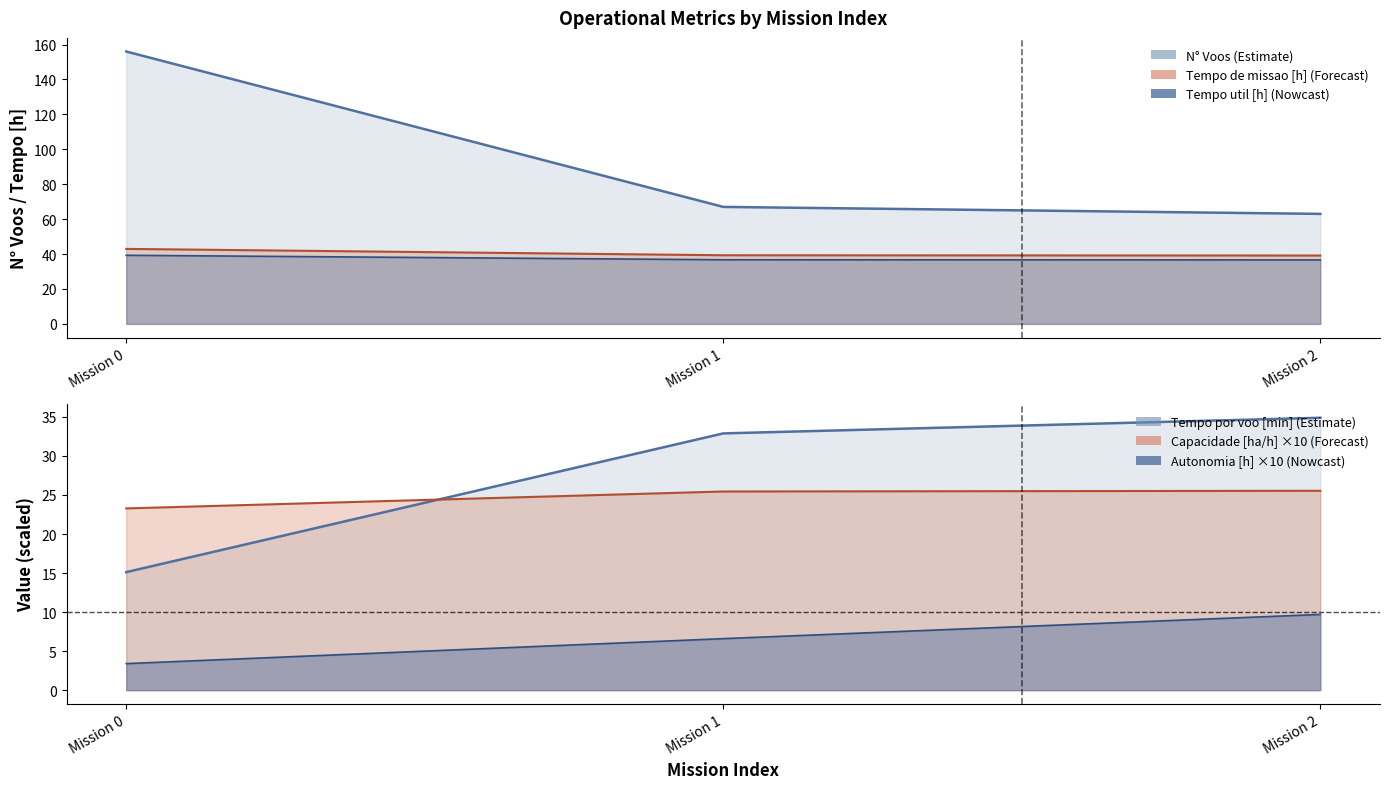

Is the value of Tempo de missao [h] at Mission 0 greater than the value of Capacidade operacional [ha/h] at Mission 1?

Yes